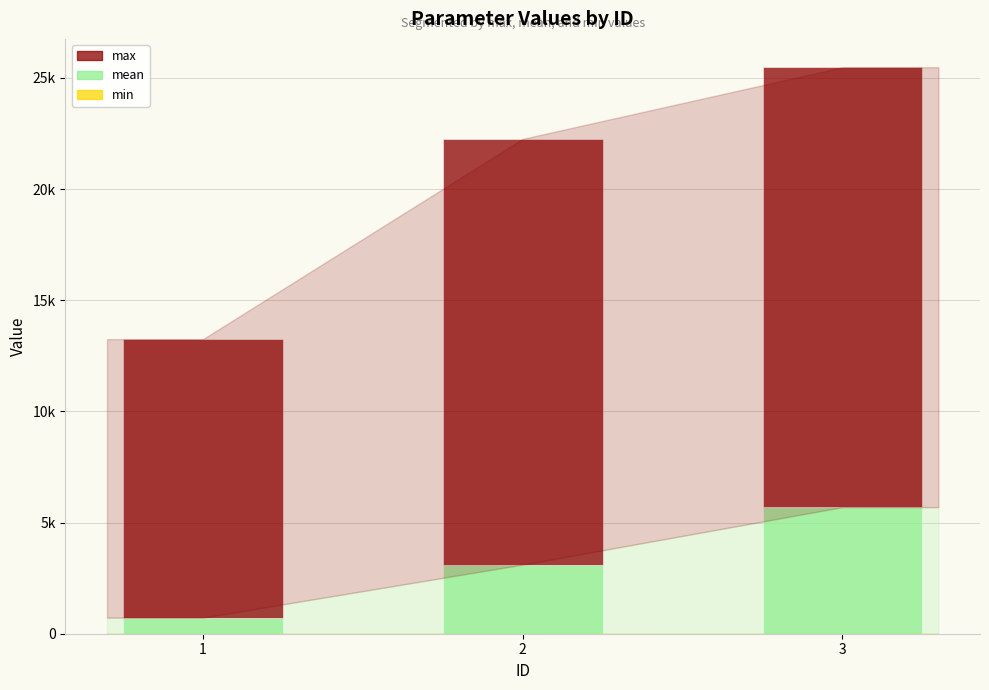

Does the chart contain stacked bars?

Yes